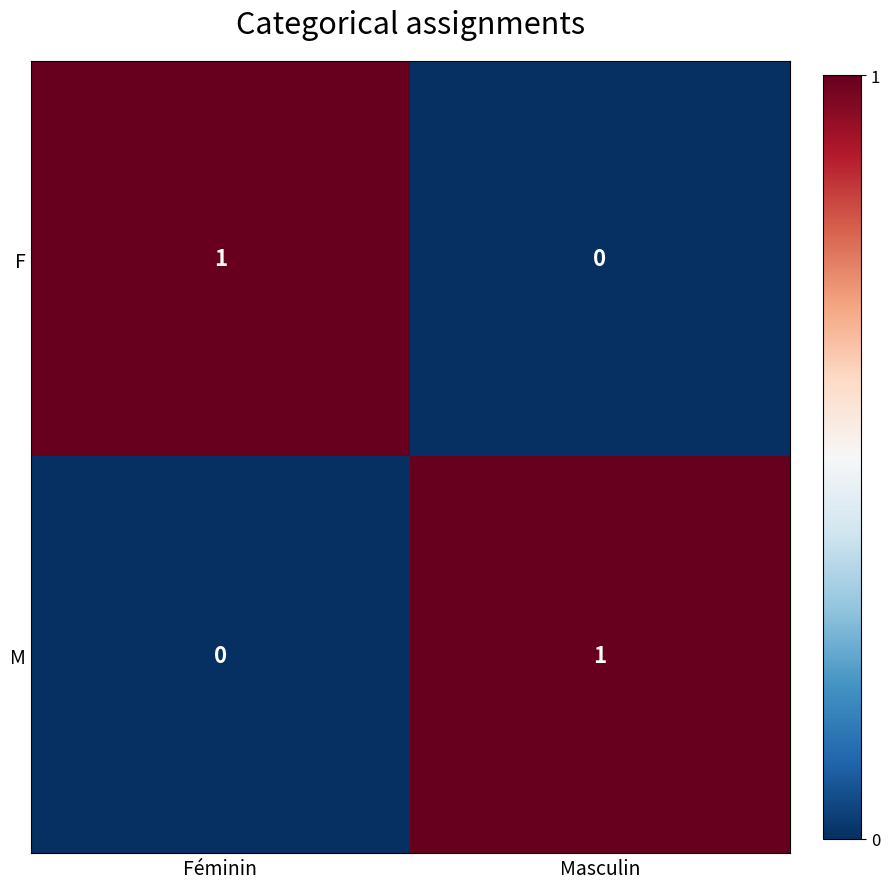

What is the difference between the highest and lowest values at Féminin?

1